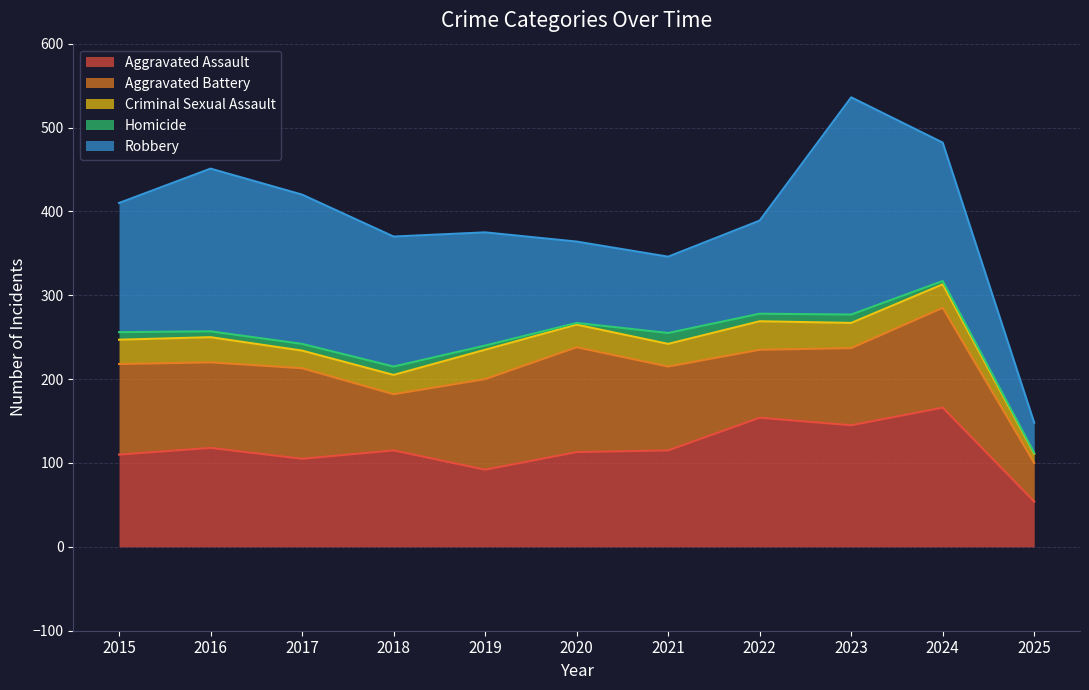

Reading left to right, list all the values displayed in this chart.

Aggravated Assault: 2015=110	2016=118	2017=105	2018=115	2019=92	2020=113	2021=115	2022=154	2023=145	2024=166	2025=54
Aggravated Battery: 2015=108	2016=102	2017=108	2018=67	2019=108	2020=125	2021=100	2022=81	2023=92	2024=119	2025=46
Criminal Sexual Assault: 2015=29	2016=30	2017=21	2018=23	2019=35	2020=27	2021=27	2022=34	2023=30	2024=28	2025=11
Homicide: 2015=9	2016=7	2017=8	2018=10	2019=5	2020=2	2021=13	2022=9	2023=10	2024=4	2025=1
Robbery: 2015=154	2016=194	2017=178	2018=155	2019=135	2020=97	2021=91	2022=111	2023=259	2024=165	2025=36